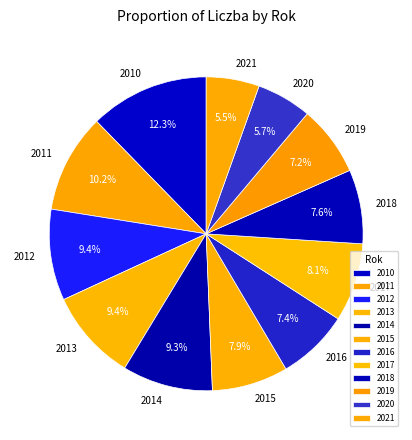

To the nearest percent, what is the average slice percentage?

8%